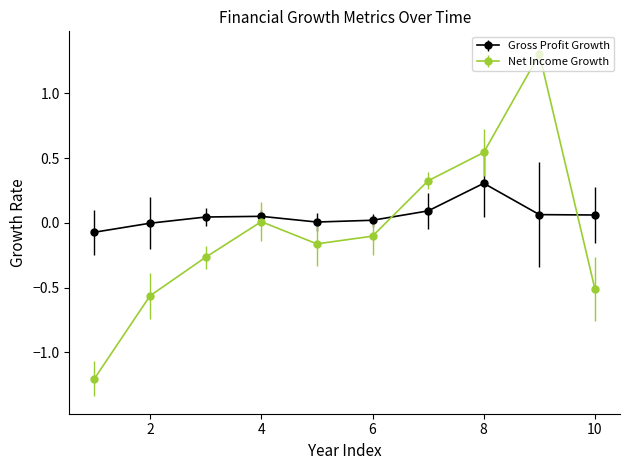

Which series has the largest total across all categories?

Gross Profit Growth